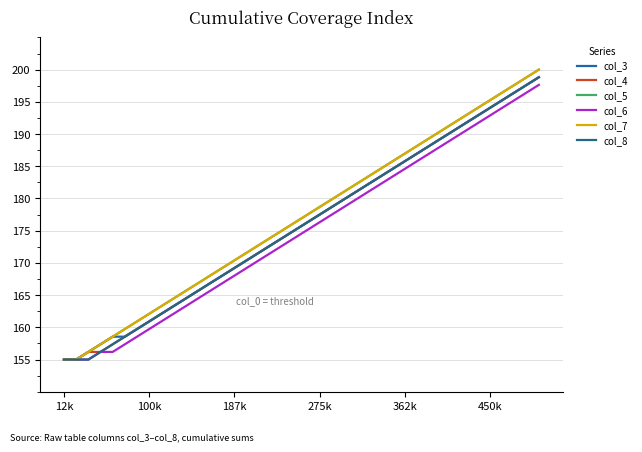

Does the chart have visible grid lines?

Yes